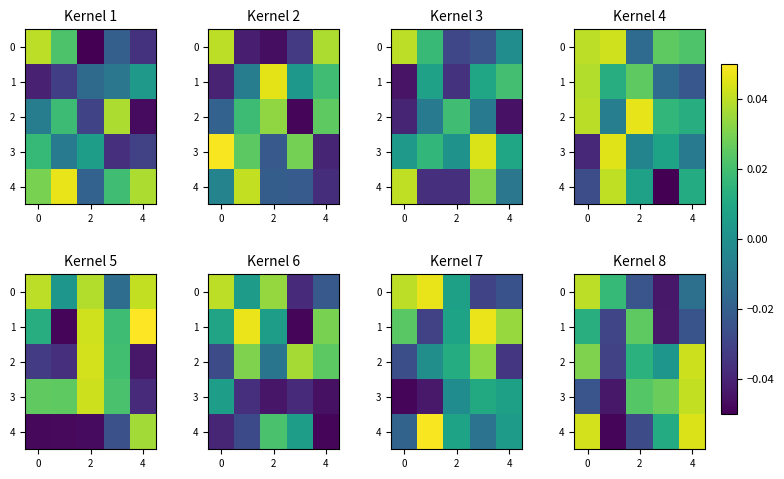

Count the number of data series in this chart.

5